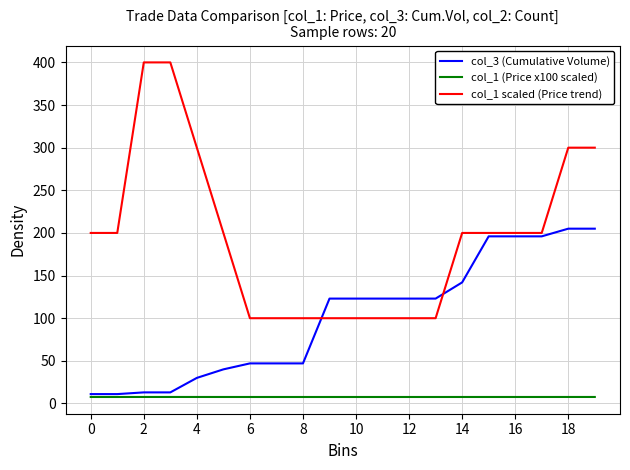

Count the col_1 (Price x100 scaled) values in the range 7 to 8.

20